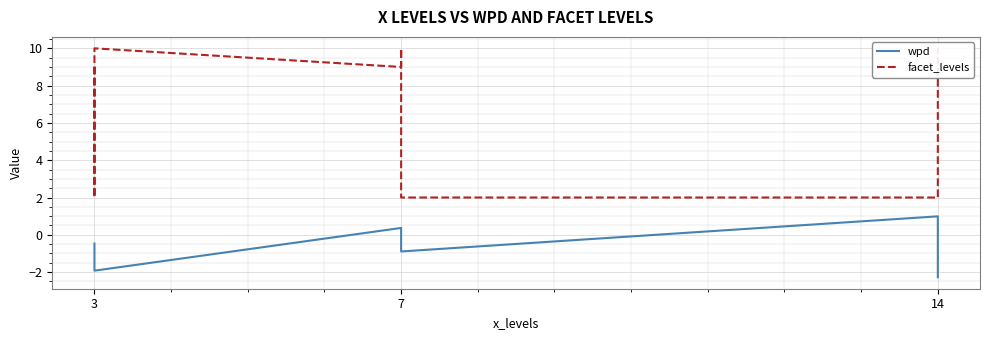

Which has a higher value, 7 or 3?

3